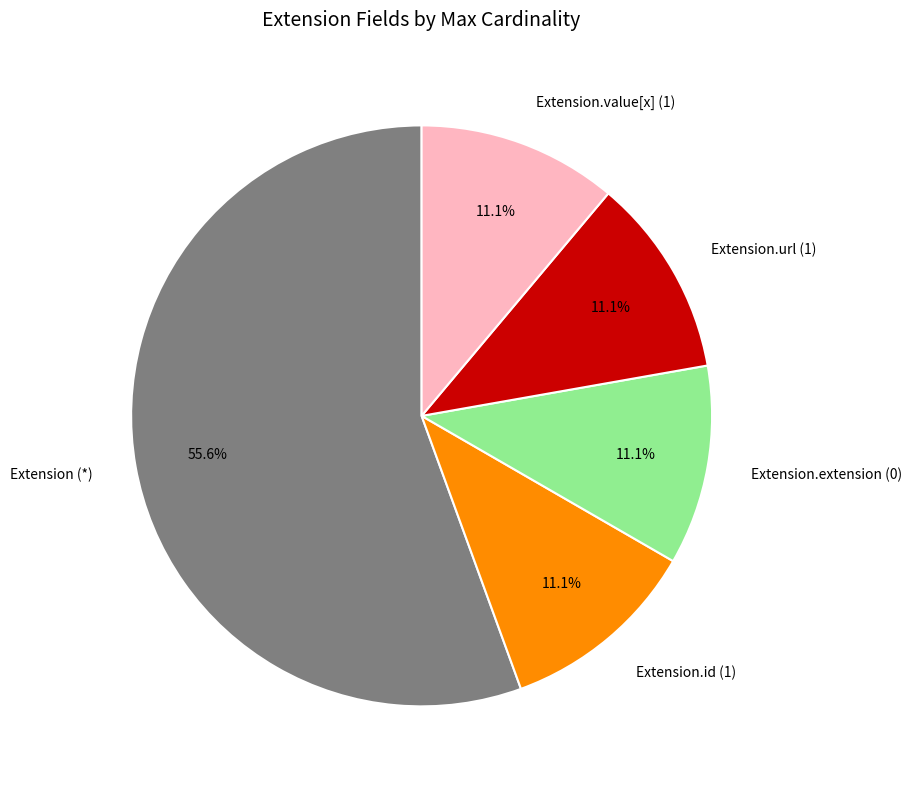

Count the number of slices in the pie.

5